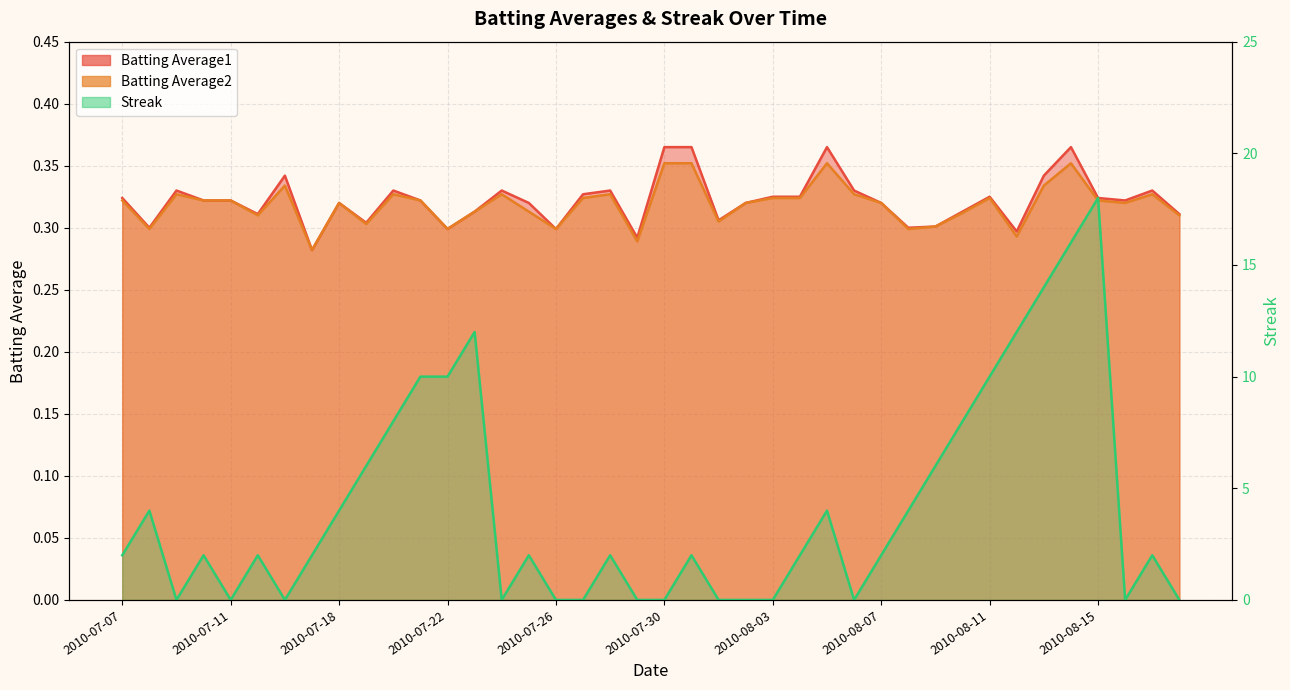

Between 2010-08-16 and 2010-08-14, which is larger?

2010-08-14